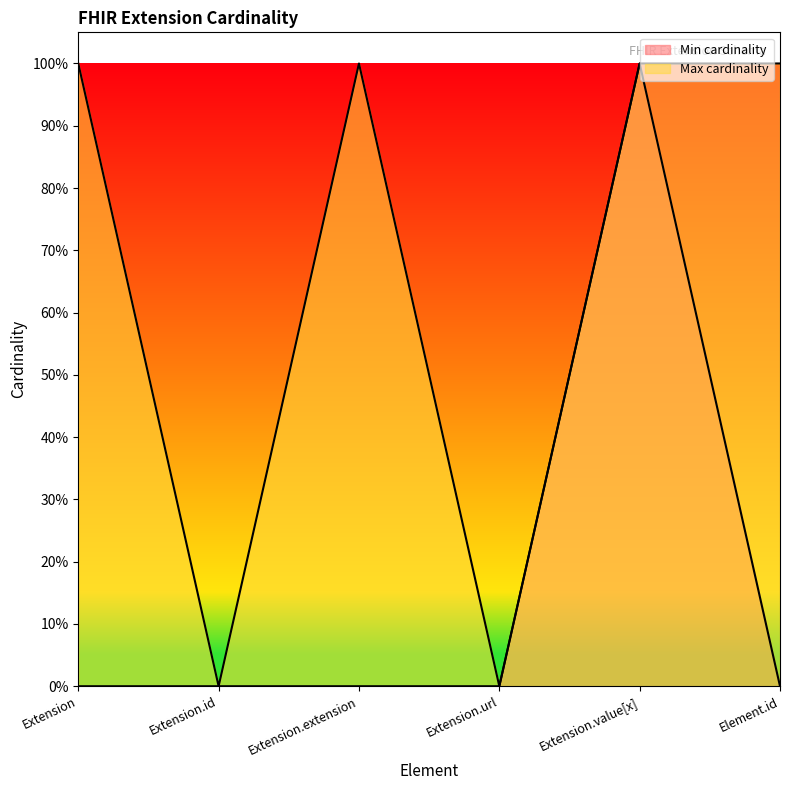

What is the value of the Max cardinality point at the 3rd from the left?

1